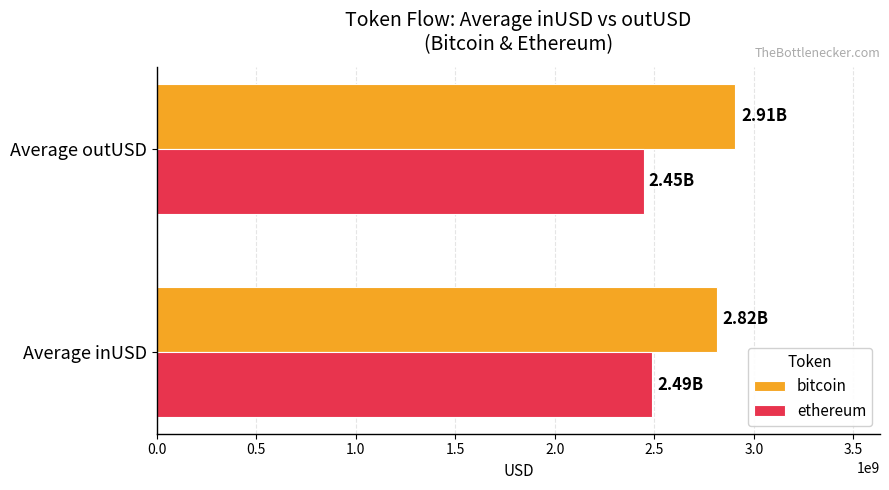

List the series in order of their peak value, lowest first.

ethereum, bitcoin